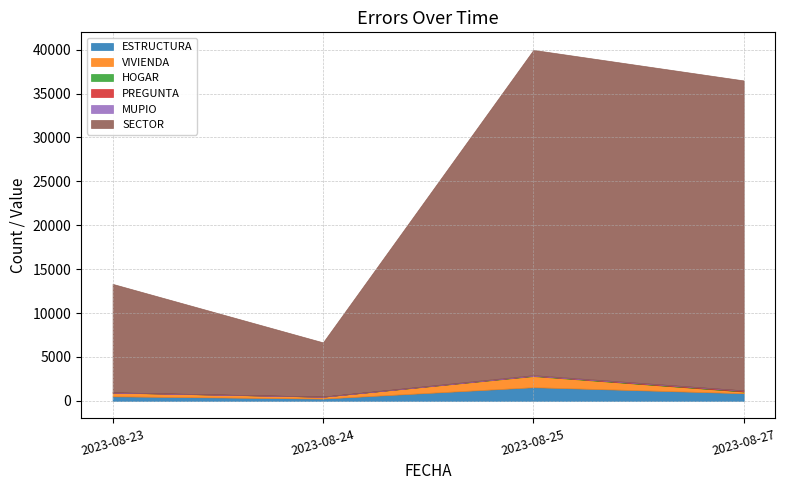

True or false: HOGAR has more than 0 interior local peaks.

False